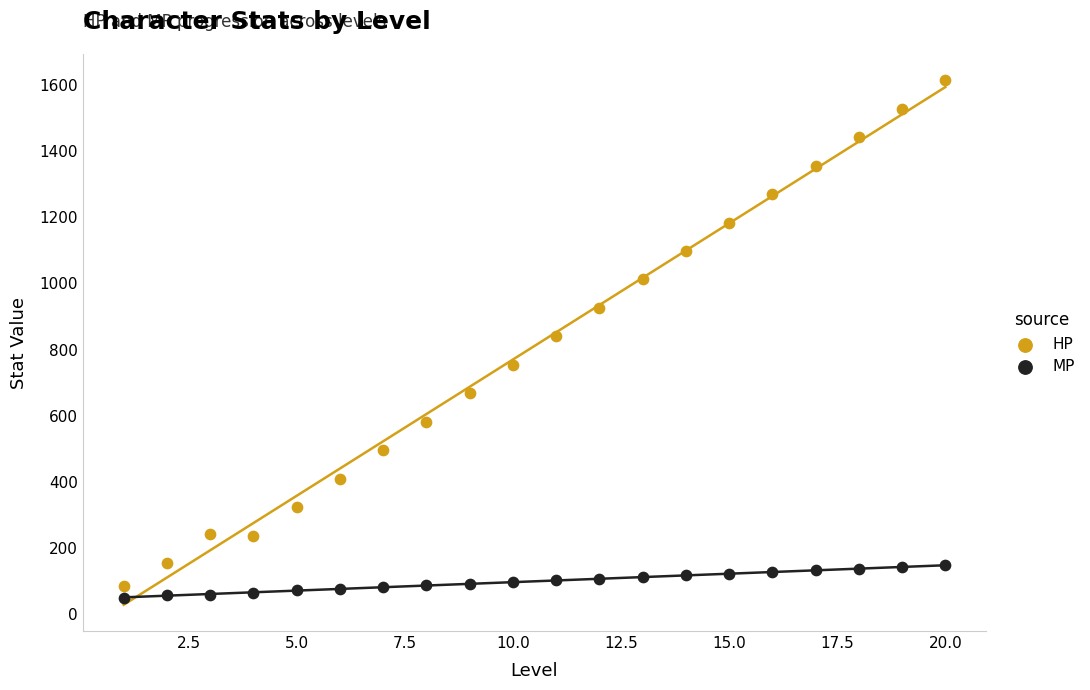

Which series has the largest Y range (max minus min)?

HP